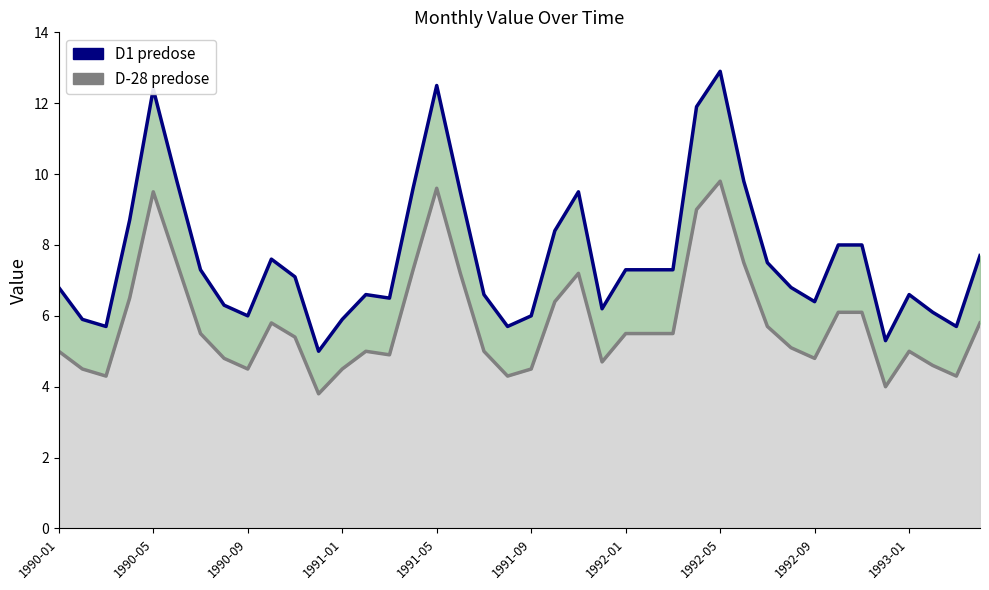

Which series has the largest range (max minus min)?

D1 predose